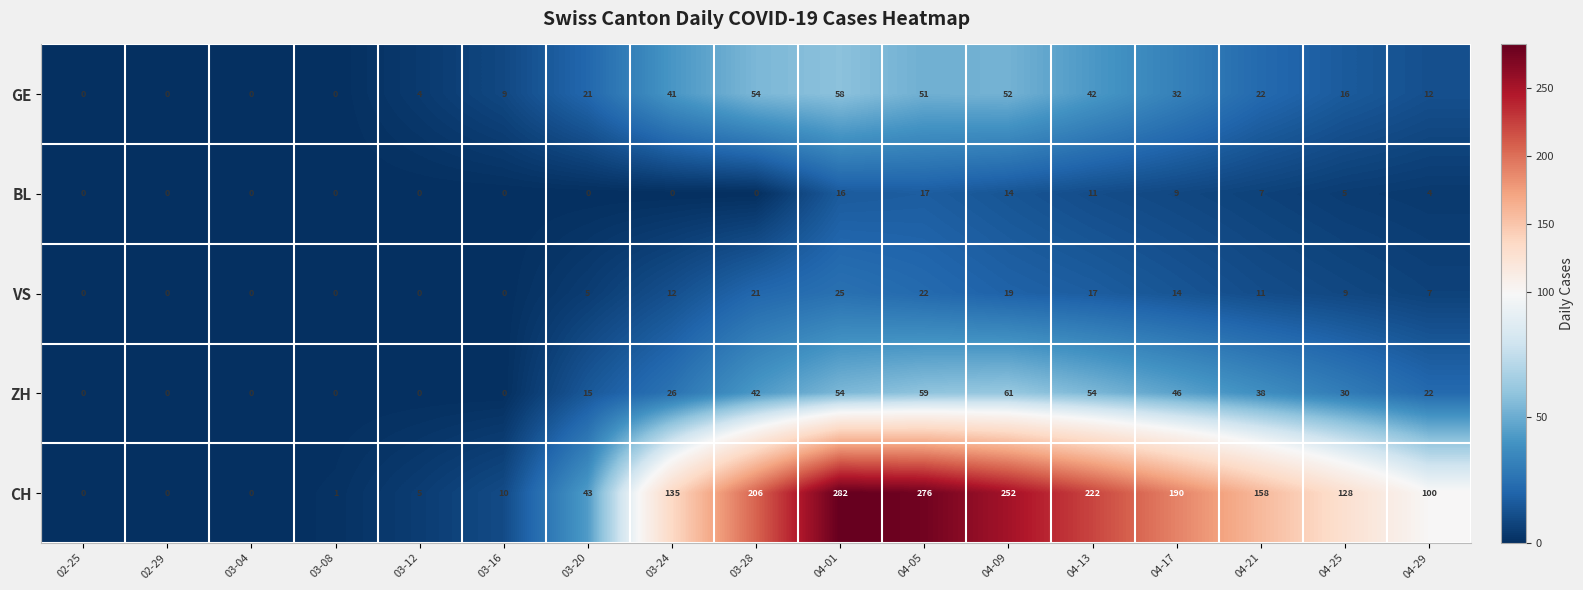

Count the BL values in the range 0 to 9.

13